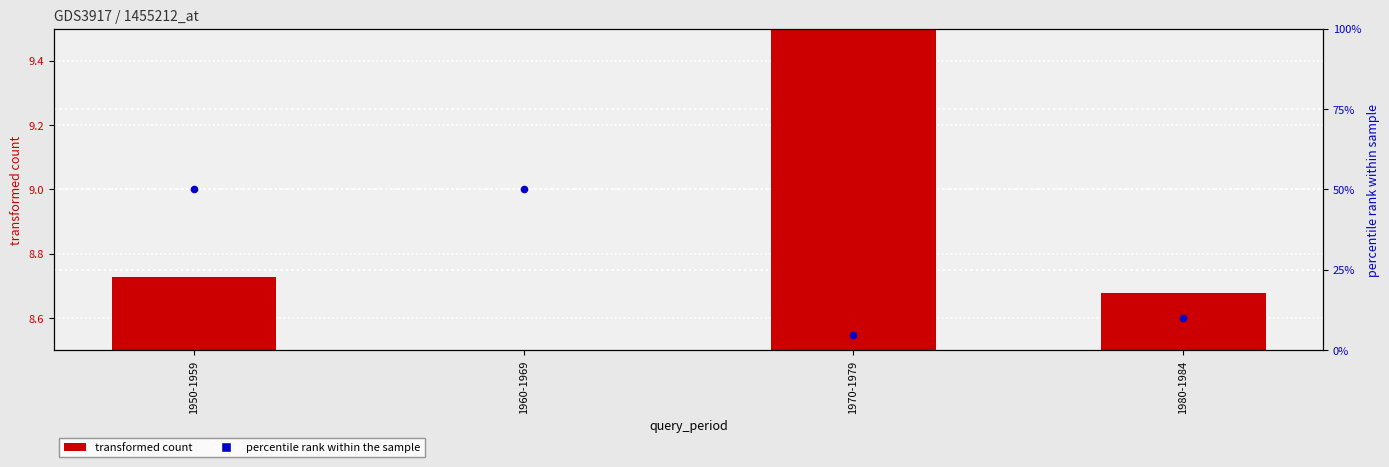

Which series reaches the minimum Y coordinate?

percentile rank within the sample